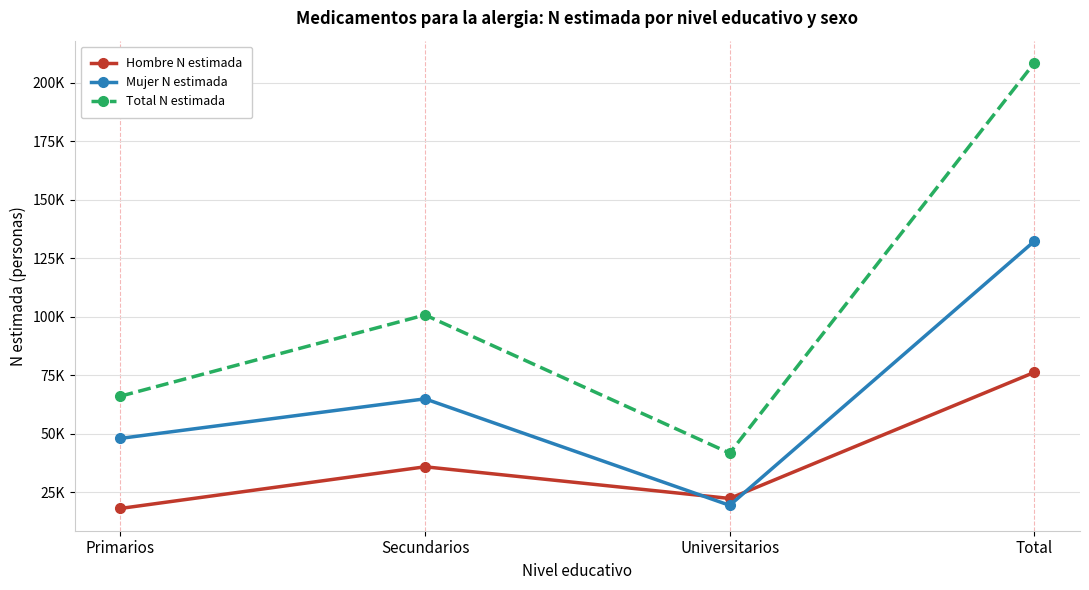

The value of Mujer N estimada at Secundarios is 99048. True or false?

False